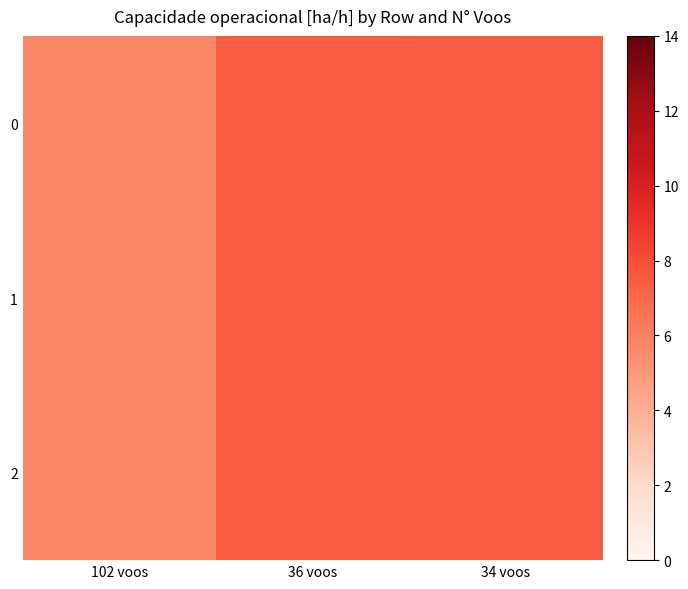

At 34 voos, list the series in order from largest to smallest.

0, 1, 2